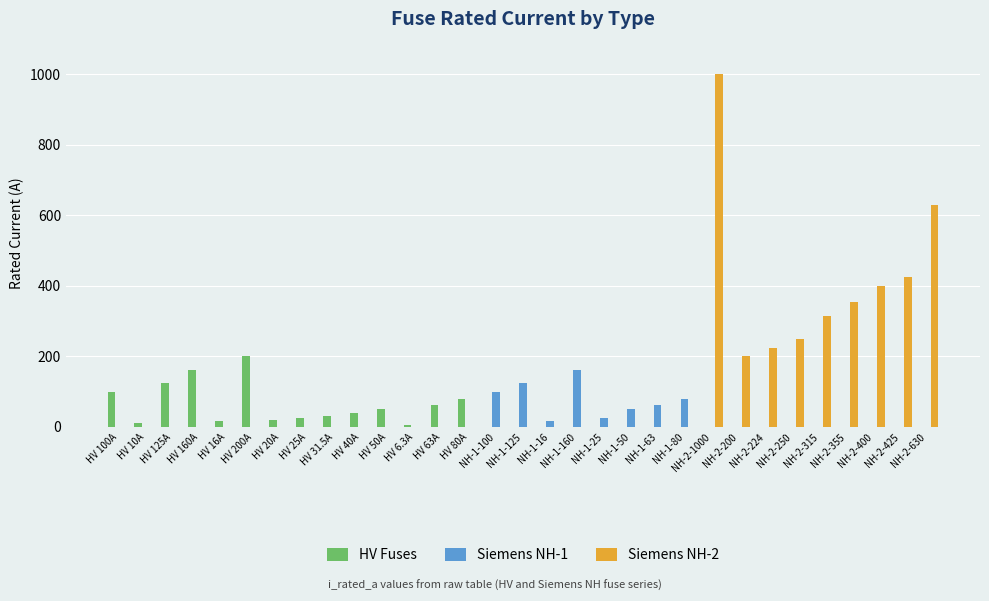

Which series has the largest total across all categories?

Siemens NH-2